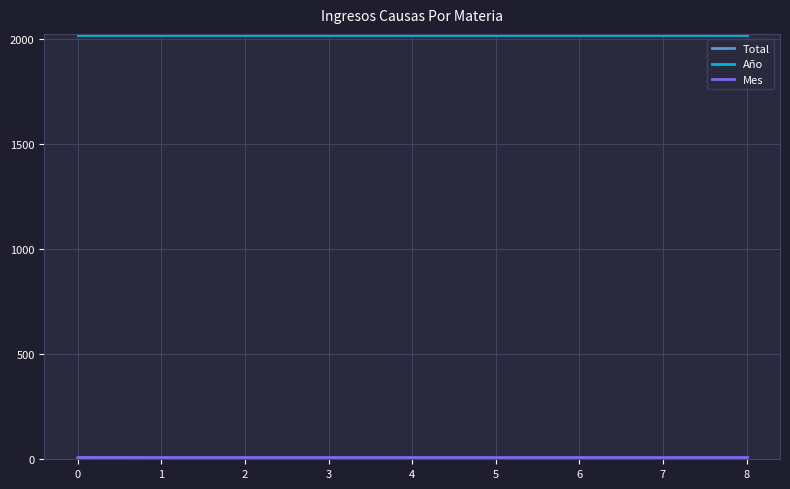

Is it true that Año equals 2019 at 1?

True